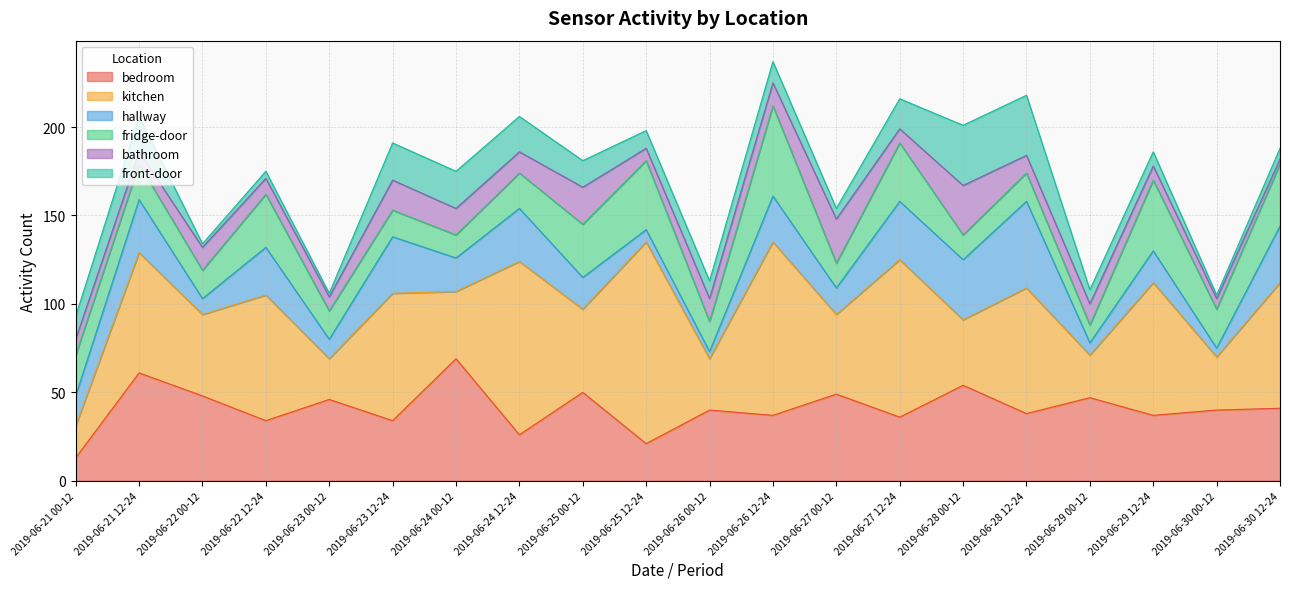

What is the spread (max minus min) of values at 2019-06-30 12-24?

68